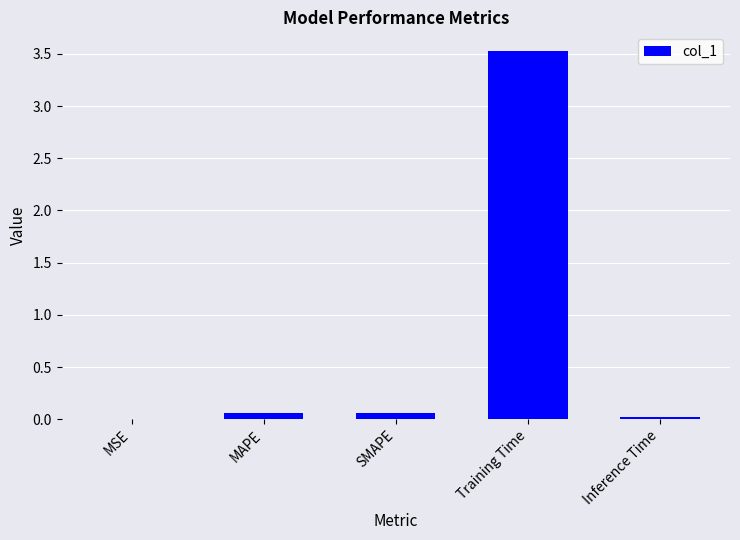

The value at MSE is 0.0. True or false?

True